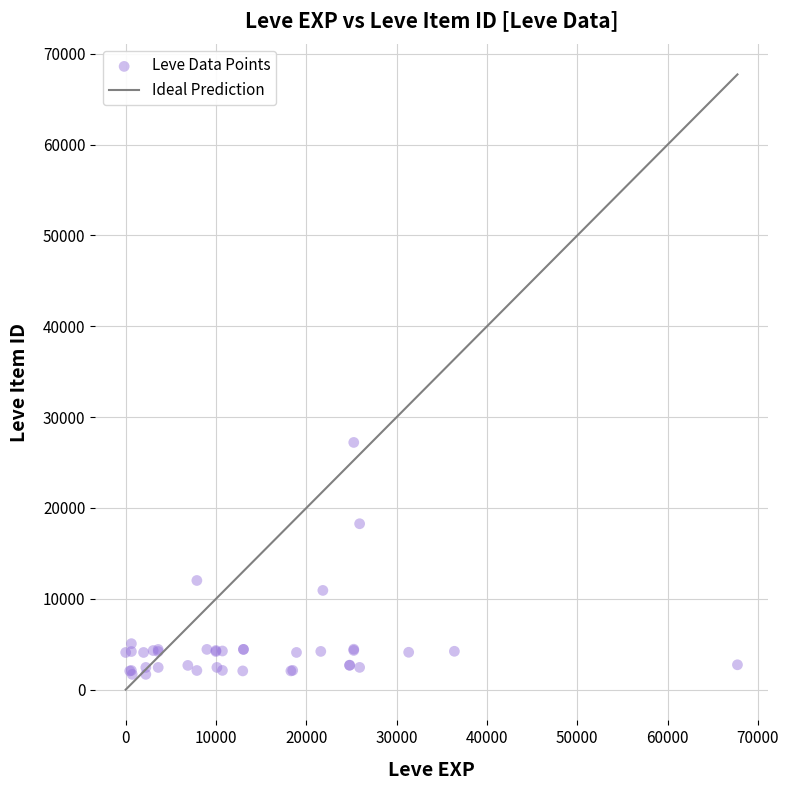

What Y value in the scatter plot is closest to 14448?

12018